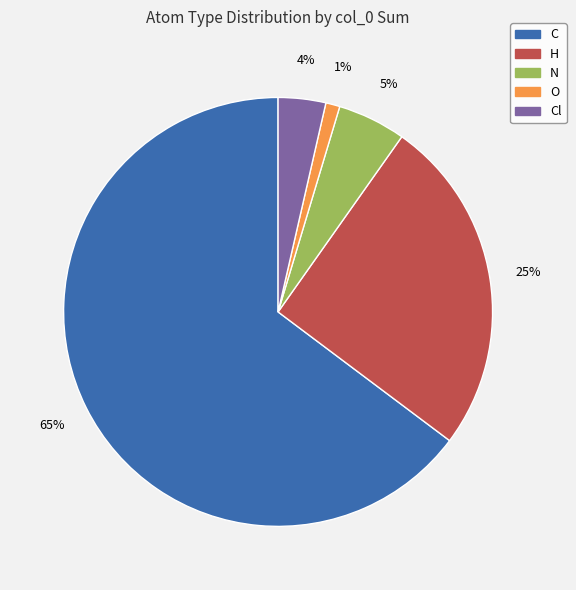

To the nearest percent, what is the average slice percentage?

20%